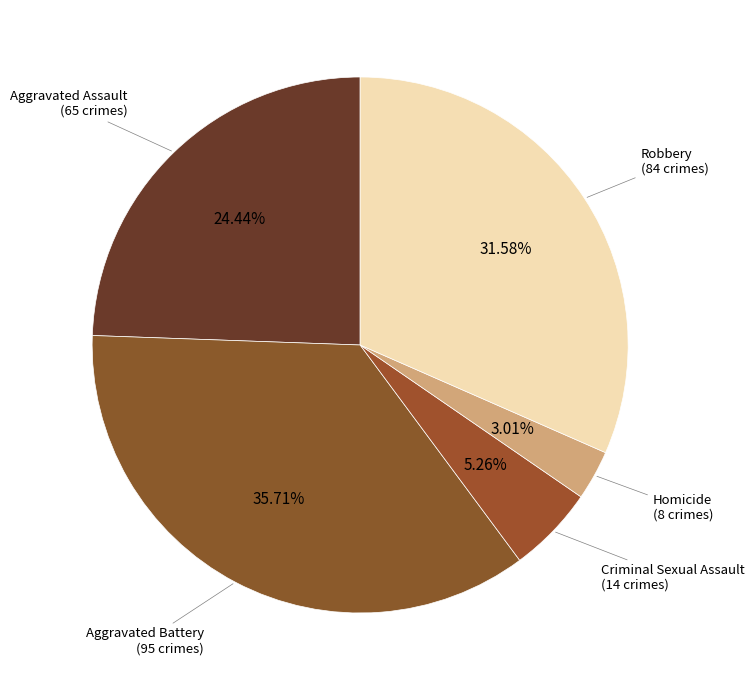

Rank the categories by value from highest to lowest.

Aggravated Battery, Robbery, Aggravated Assault, Criminal Sexual Assault, Homicide